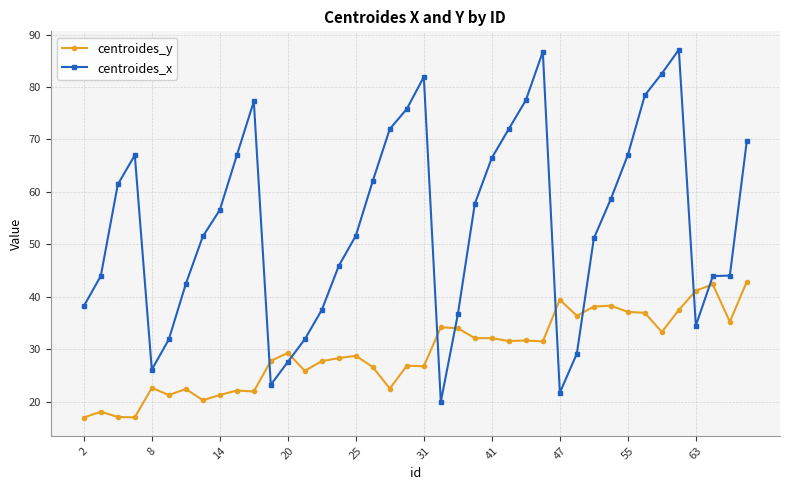

What is the value of the centroides_x point at the 20th from the left?

75.8